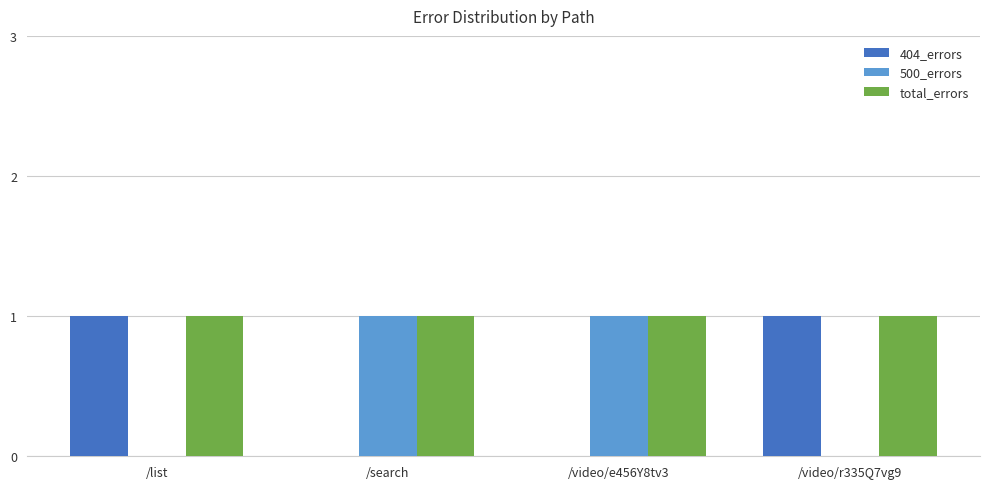

Count the number of categories in the chart.

4